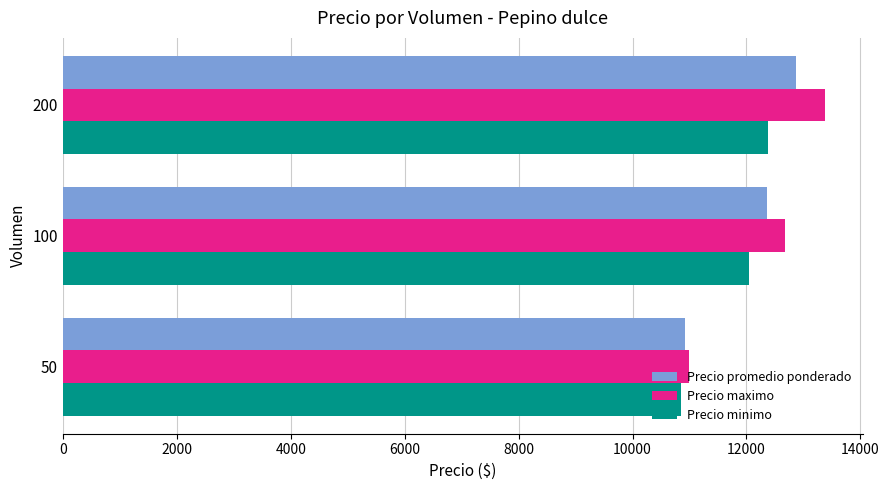

What is the difference between the maximum and second lowest values in the Precio promedio ponderado series?

507